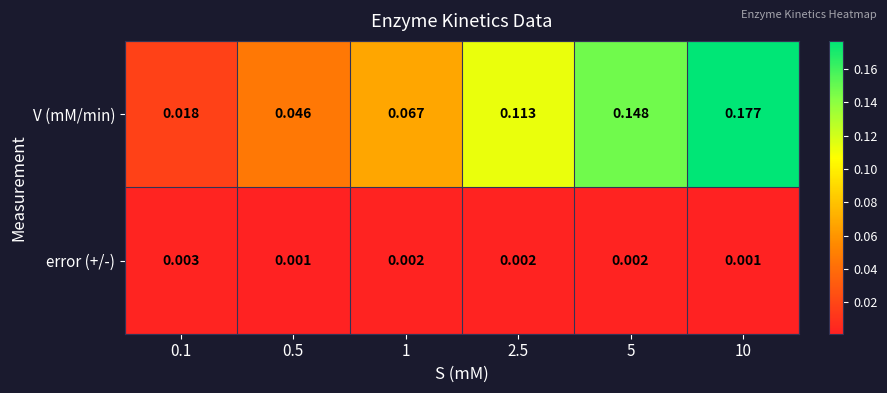

At 5, list the series in order from smallest to largest.

error (+/-), V (mM/min)